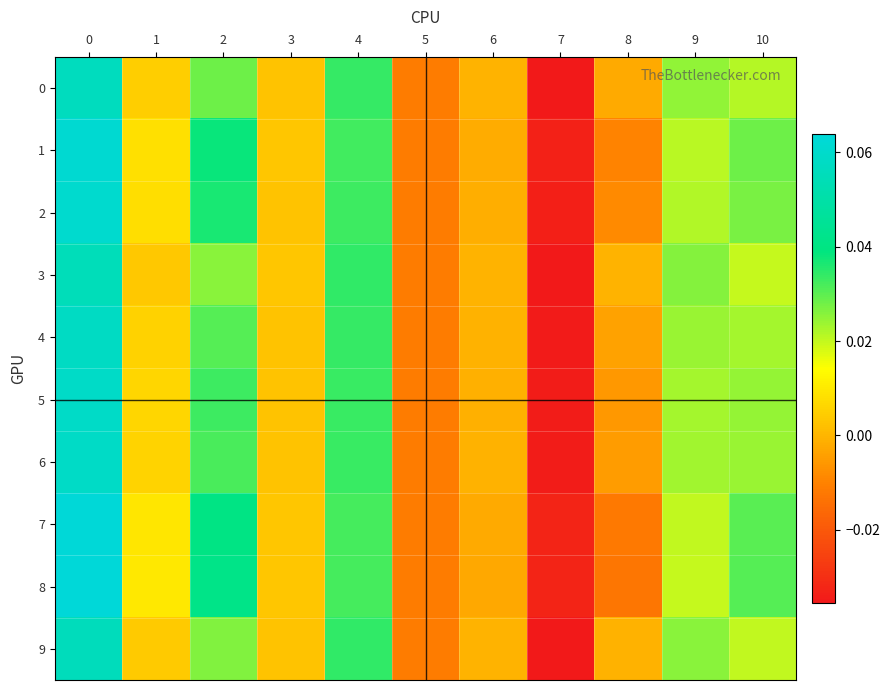

Rank the series by their maximum value, from highest to lowest.

8, 7, 1, 2, 5, 6, 4, 0, 9, 3